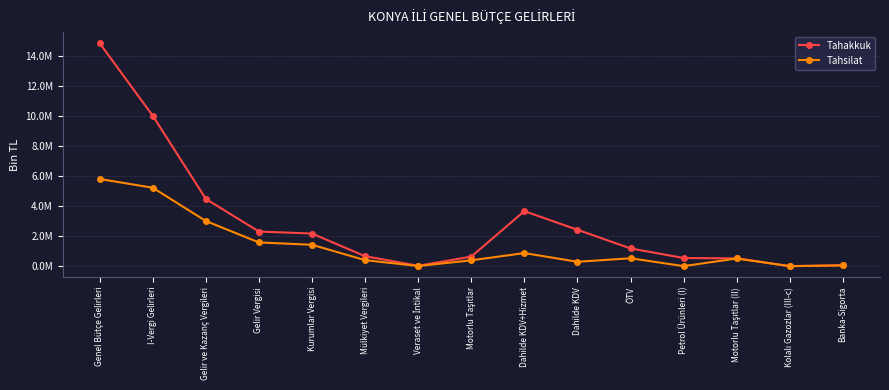

True or false: Tahsilat and Tahakkuk intersect in this chart.

False